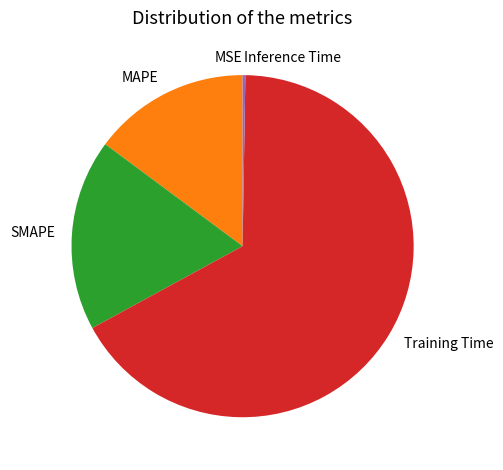

Does Training Time account for over 50% of the chart?

Yes